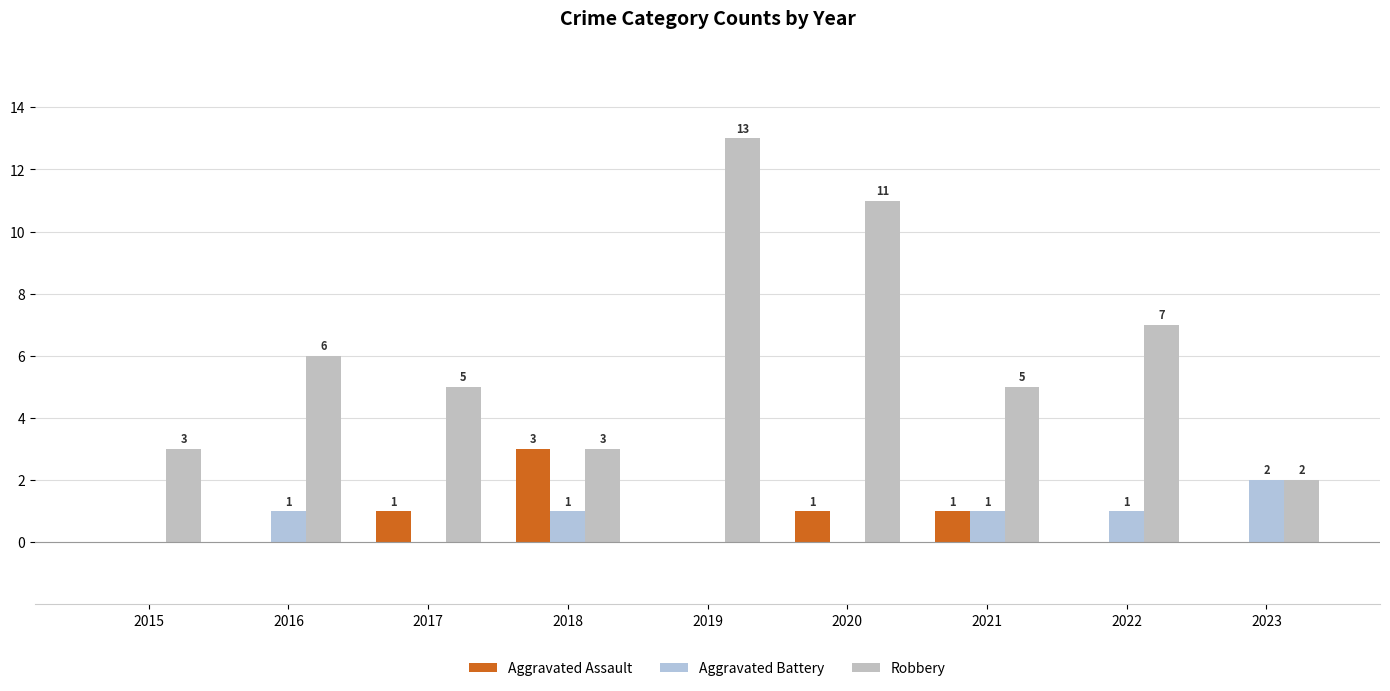

Where is Aggravated Battery nearest to the value 1?

2016